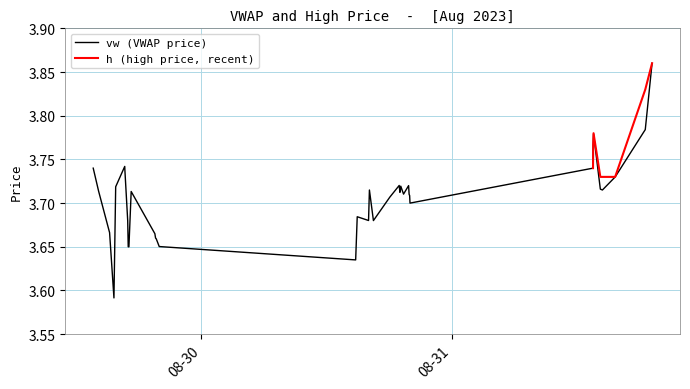

Reading left to right, what are all the values shown in this chart?

2023-08-29 13:40:00=3.7	2023-08-29 14:11:00=3.7	2023-08-29 15:14:00=3.7	2023-08-29 15:39:00=3.6	2023-08-29 15:49:00=3.7	2023-08-29 16:41:00=3.7	2023-08-29 16:42:00=3.7	2023-08-29 16:58:00=3.7	2023-08-29 17:01:00=3.6	2023-08-29 17:03:00=3.6	2023-08-29 17:04:00=3.6	2023-08-29 17:05:00=3.6	2023-08-29 17:18:00=3.7	2023-08-29 19:34:00=3.7	2023-08-29 19:38:00=3.7	2023-08-29 19:42:00=3.7	2023-08-29 19:59:00=3.7	2023-08-30 14:47:00=3.6	2023-08-30 14:56:00=3.7	2023-08-30 16:01:00=3.7	2023-08-30 16:06:00=3.7	2023-08-30 16:29:00=3.7	2023-08-30 18:03:00=3.7	2023-08-30 18:57:00=3.7	2023-08-30 19:01:00=3.7	2023-08-30 19:03:00=3.7	2023-08-30 19:06:00=3.7	2023-08-30 19:22:00=3.7	2023-08-30 19:51:00=3.7	2023-08-30 19:54:00=3.7	2023-08-30 19:57:00=3.7	2023-08-30 19:59:00=3.7	2023-08-31 13:30:00=3.7	2023-08-31 13:31:00=3.8	2023-08-31 13:33:00=3.8	2023-08-31 14:12:00=3.7	2023-08-31 14:24:00=3.7	2023-08-31 15:37:00=3.7	2023-08-31 18:30:00=3.8	2023-08-31 19:09:00=3.9